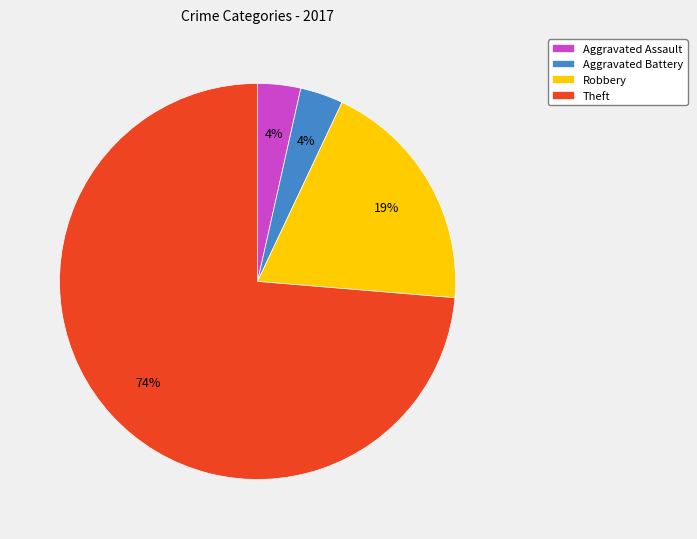

To the nearest percent, what percentage of the pie is Robbery?

19%